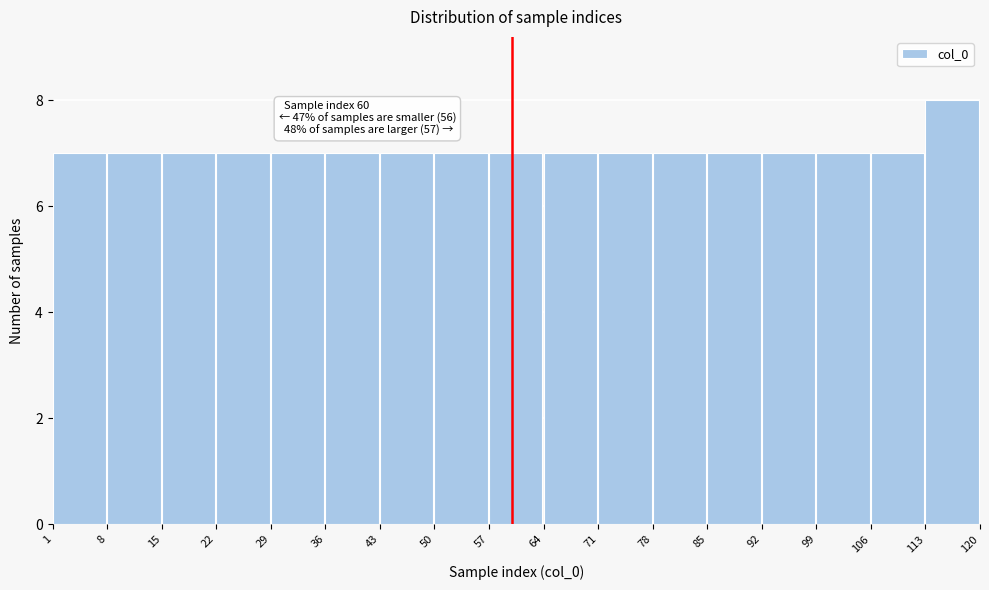

Over which range of the x-axis is the bar tallest?

113 to 120